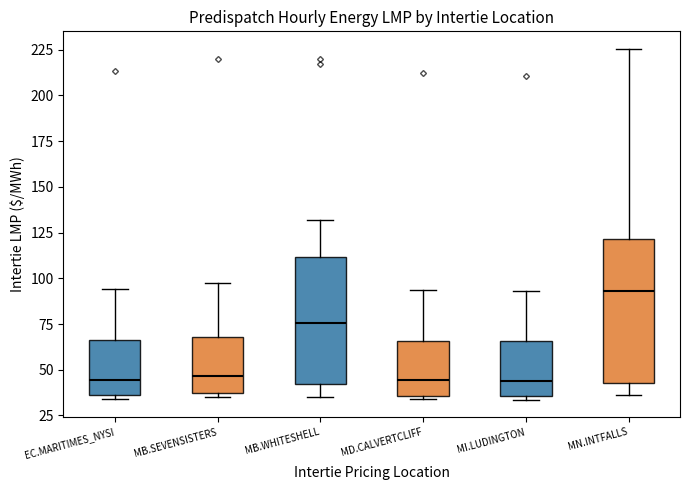

Which box is the tallest, from its lower edge to its upper edge?

MN.INTFALLS